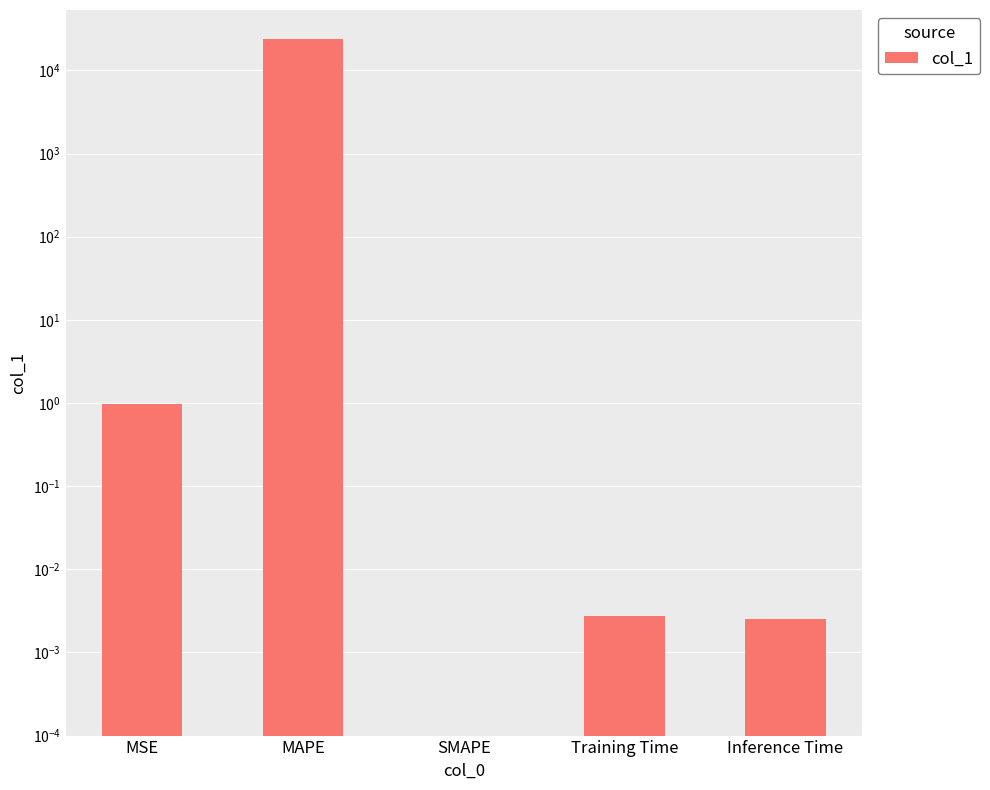

Reading right to left, extract all data points from this chart.

Inference Time=0.0	Training Time=0.0	SMAPE=0.0	MAPE=23892.4	MSE=1.0